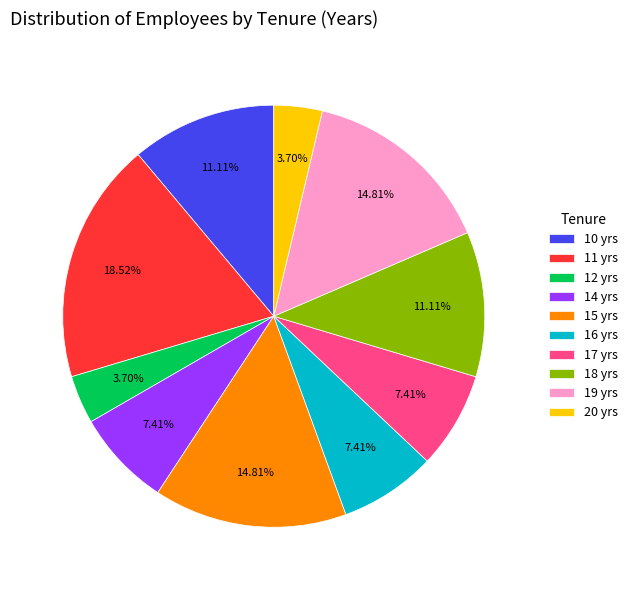

Which has a higher value, 17 or 11?

11